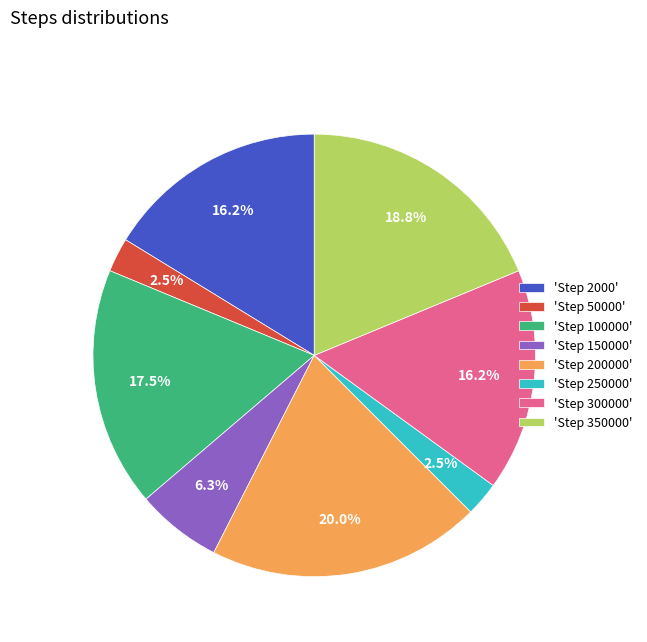

What is the ratio of the value at 'Step 200000' to the value at 'Step 2000'?

1.2